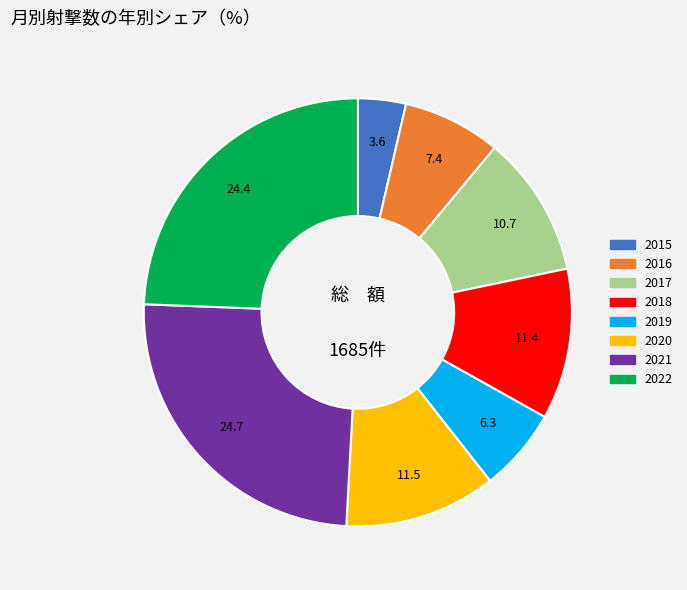

Is the sum of 2021 and 2020 greater than half?

No